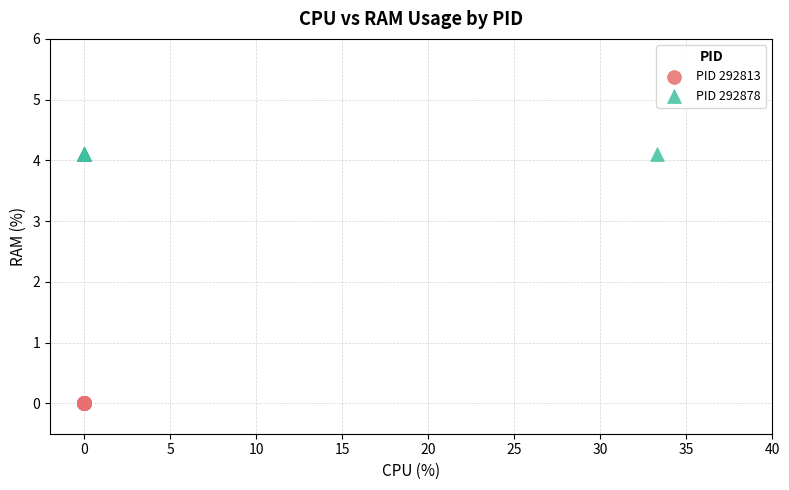

Which series contains the highest Y value?

PID 292878